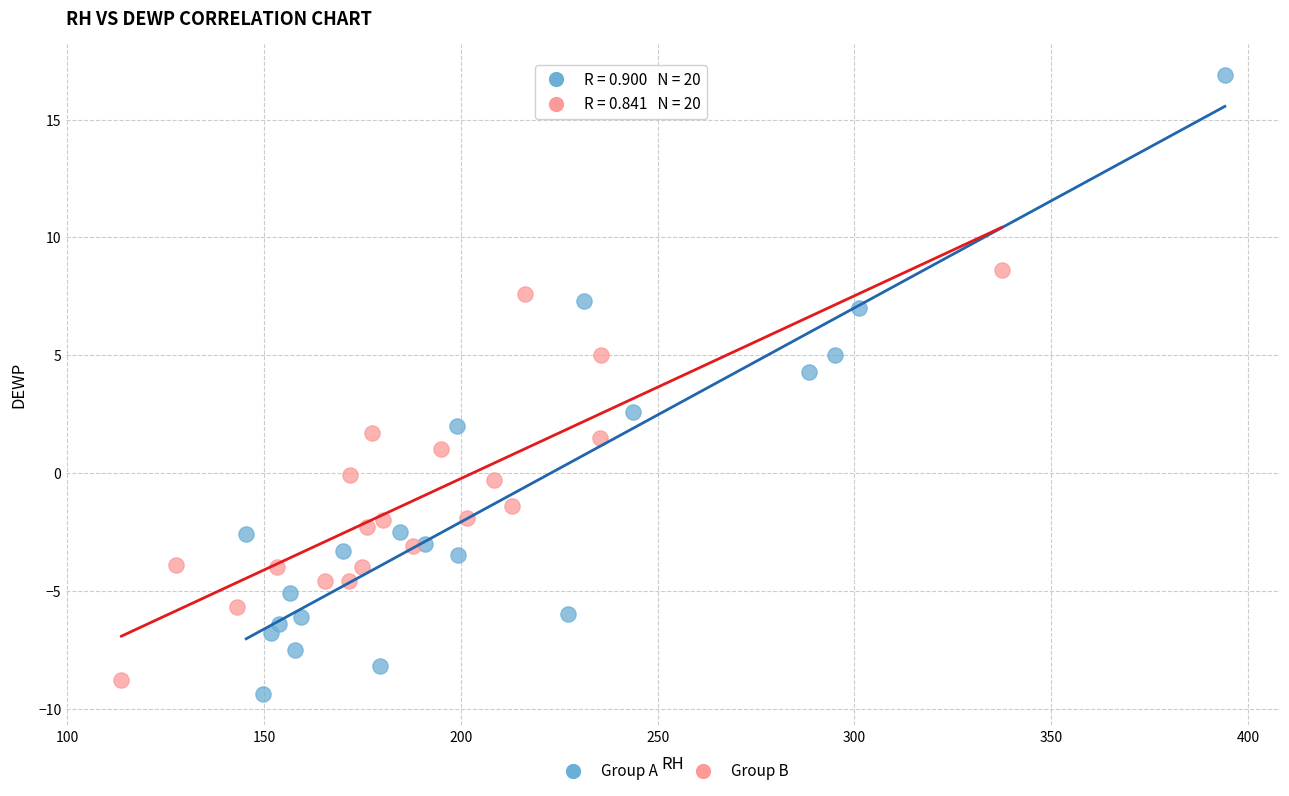

Which series contains the highest Y value?

Group A